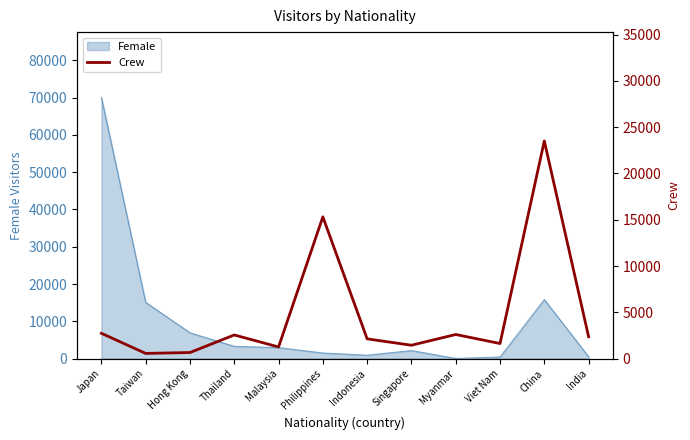

What is the value of the 12th point from the left?

2361